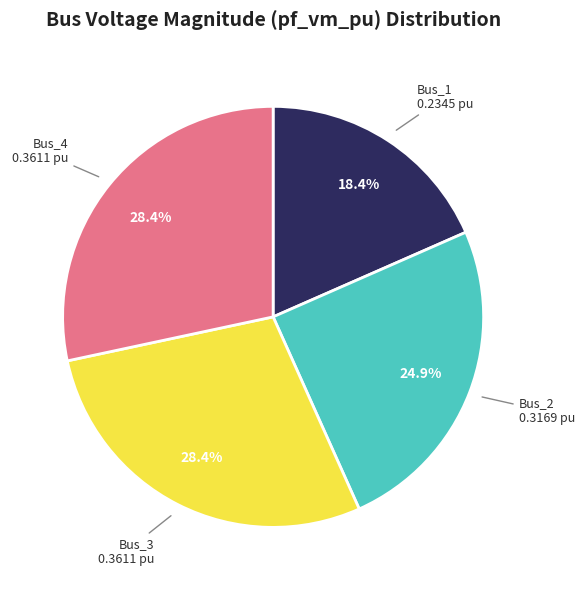

To the nearest percent, what is the combined percentage of Bus_4 and Bus_2?

53%